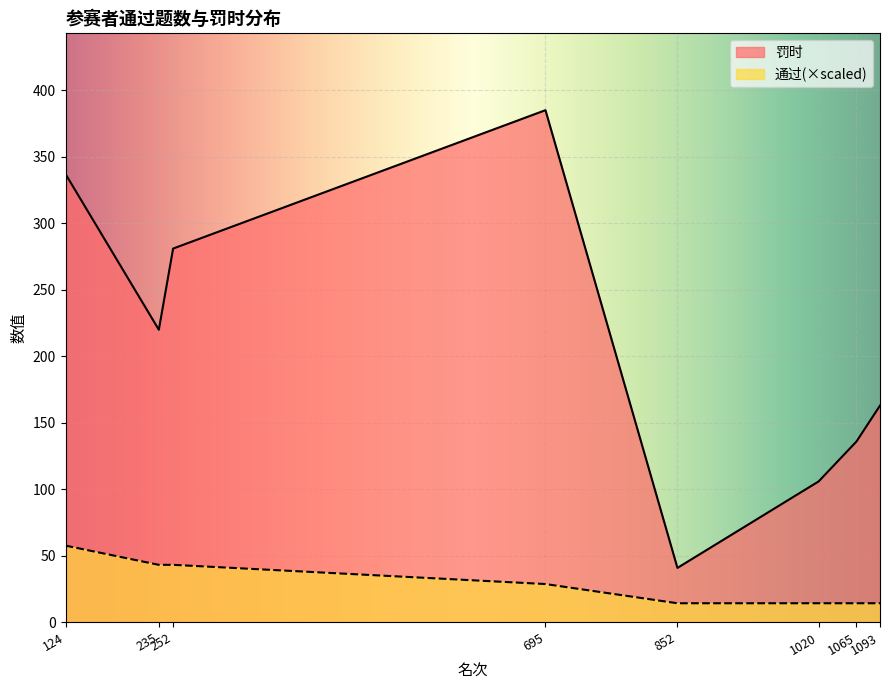

How many lines are shown in the chart?

2